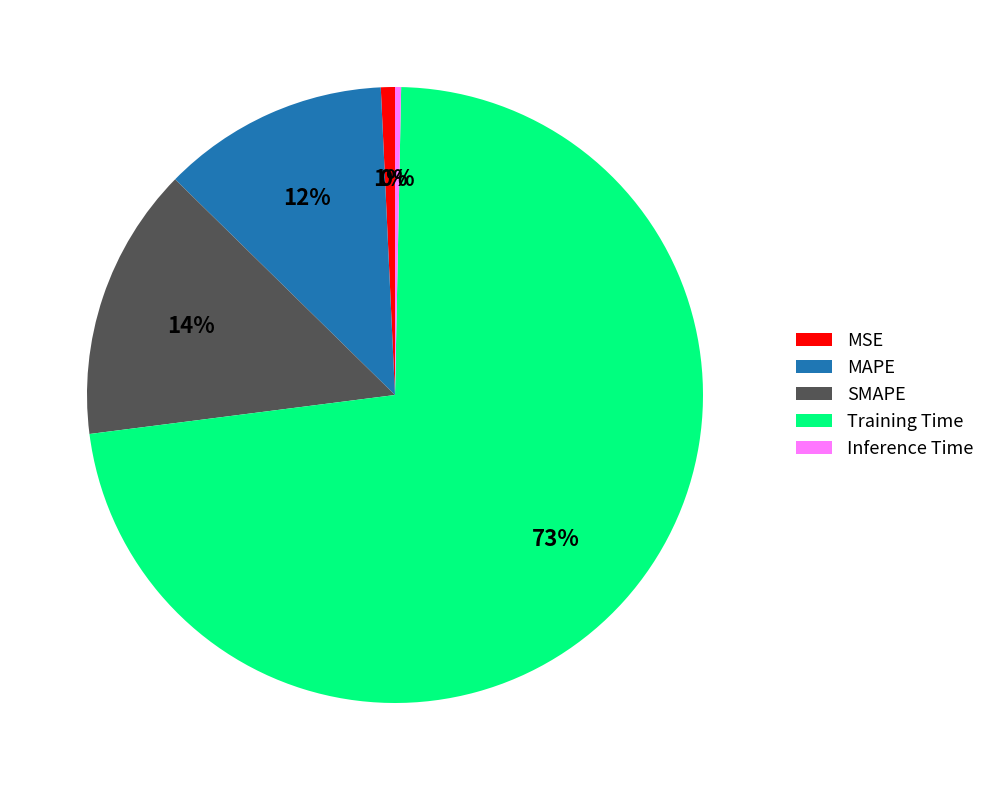

Does MSE account for over 50% of the chart?

No